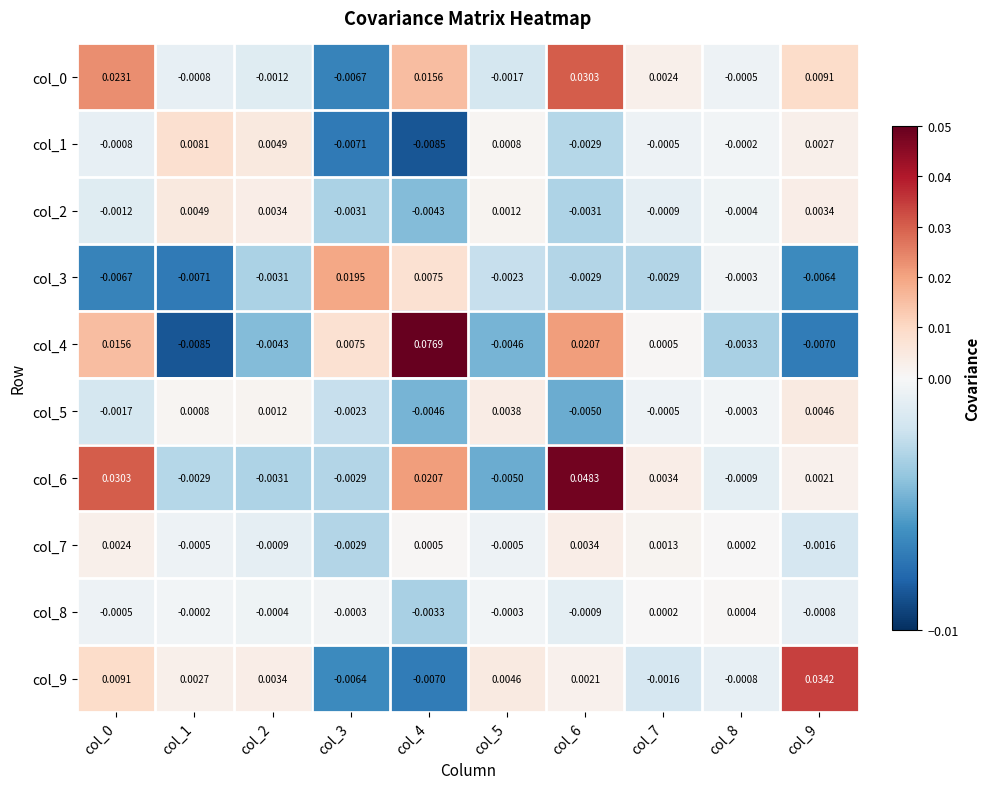

How many positive values does the col_6 series have?

5